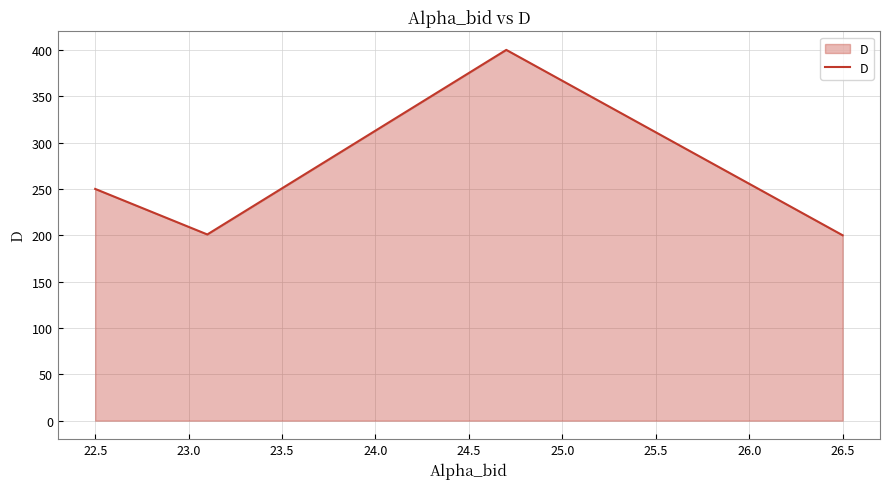

Does the chart display data point markers on the line(s)?

No